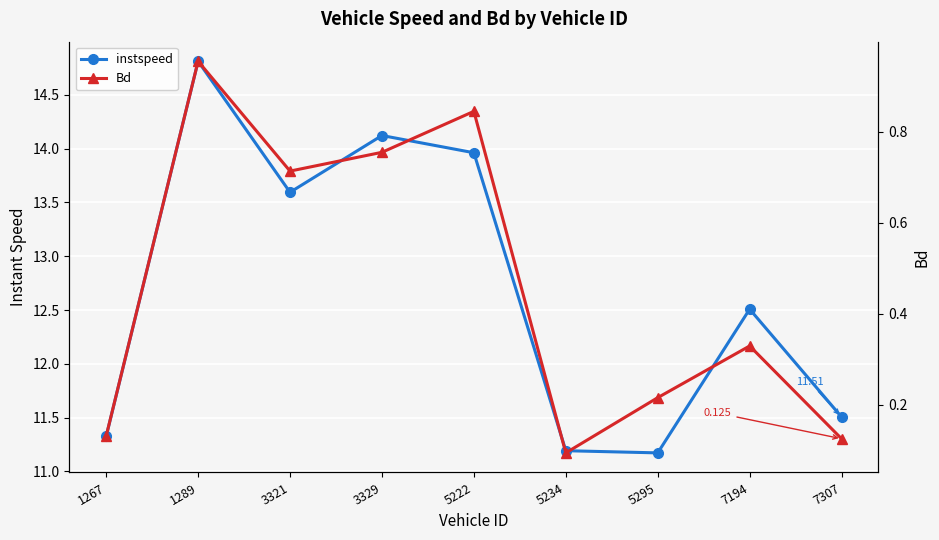

Is this an area chart (filled region under the line)?

No